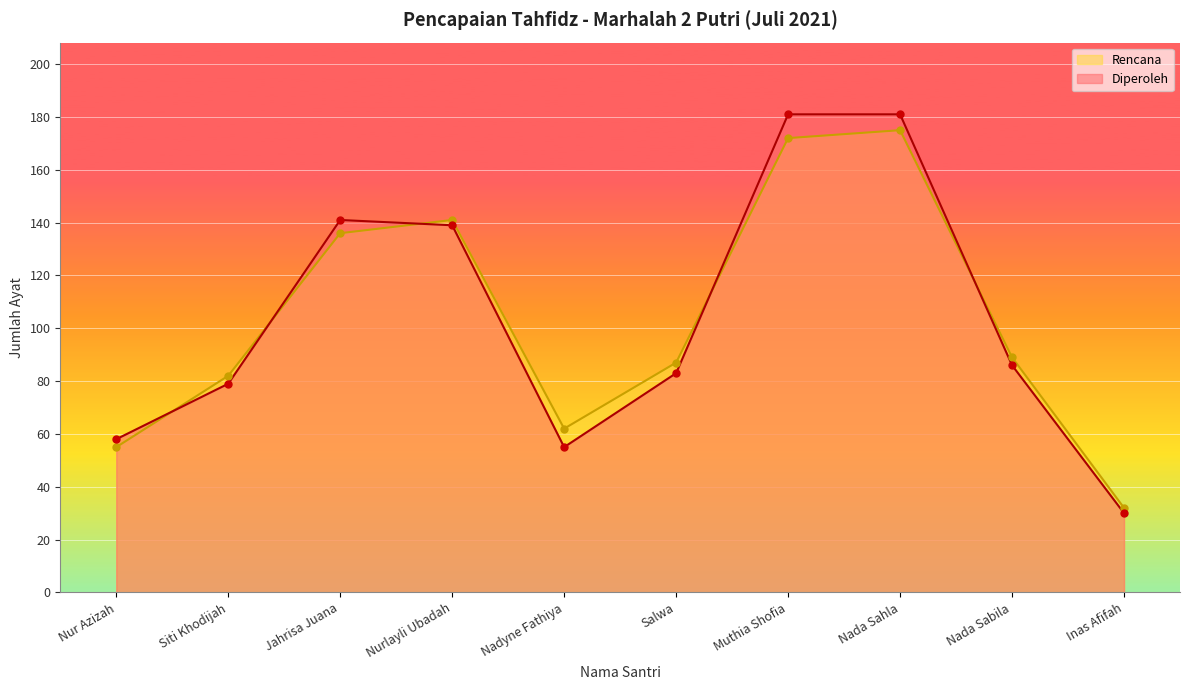

Between Nada Sahla and Inas Afifah, which is larger?

Nada Sahla